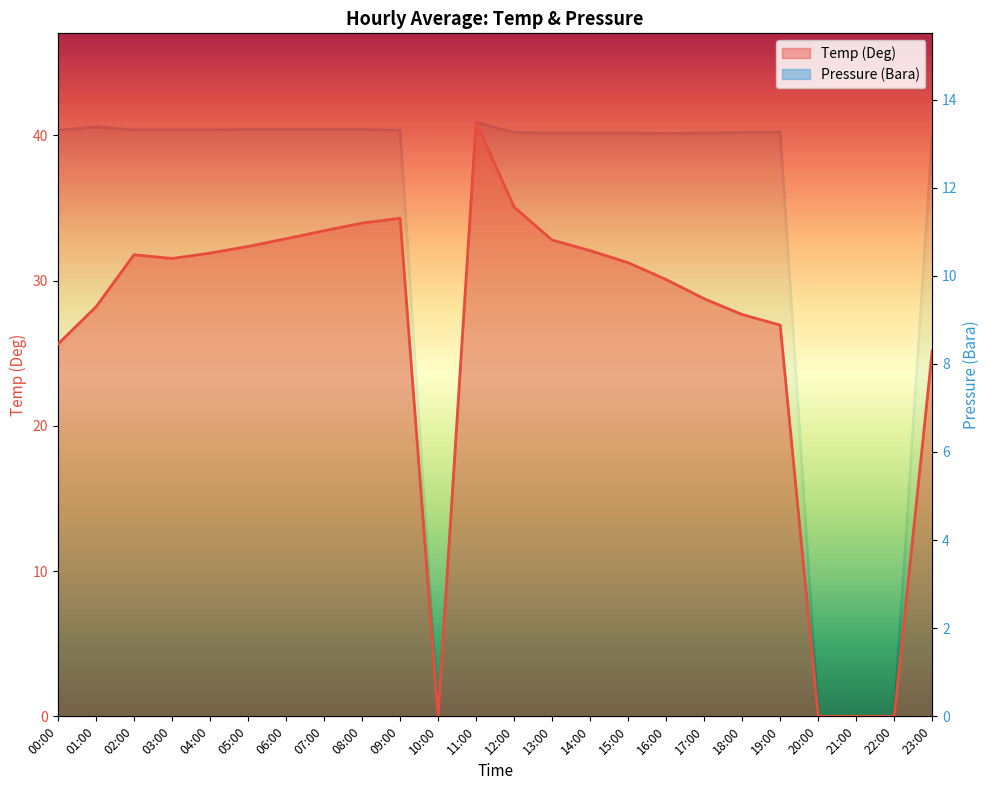

At which label does Temp (Deg) first exceed 31?

02:00